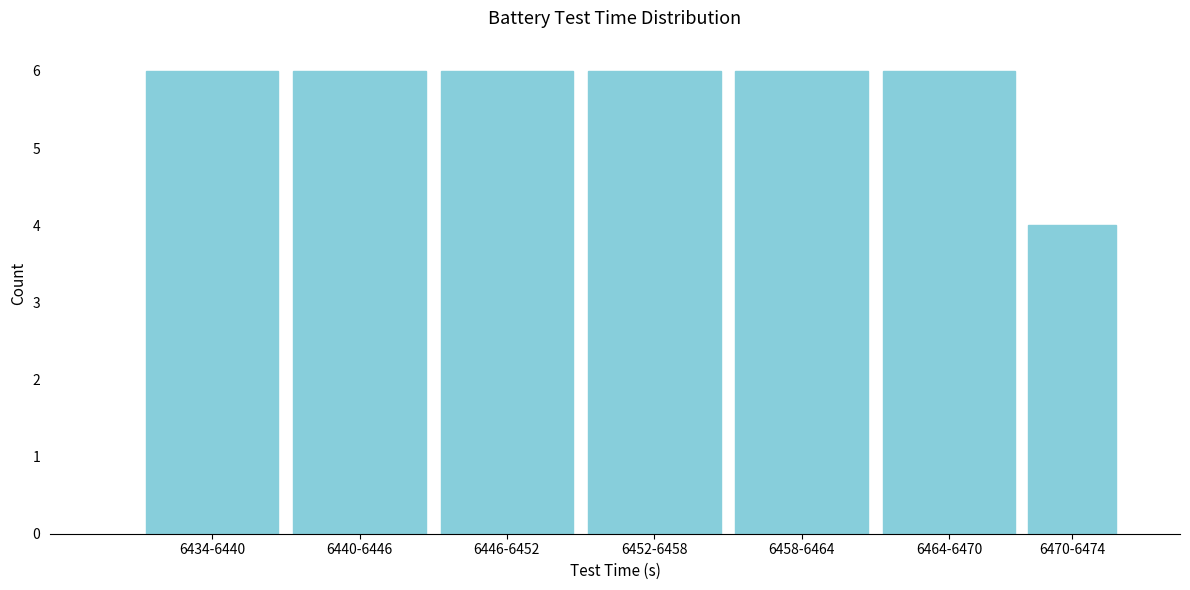

Reading left to right, what are all the values shown in this chart?

6434-6440=6	6440-6446=6	6446-6452=6	6452-6458=6	6458-6464=6	6464-6470=6	6470-6474=4